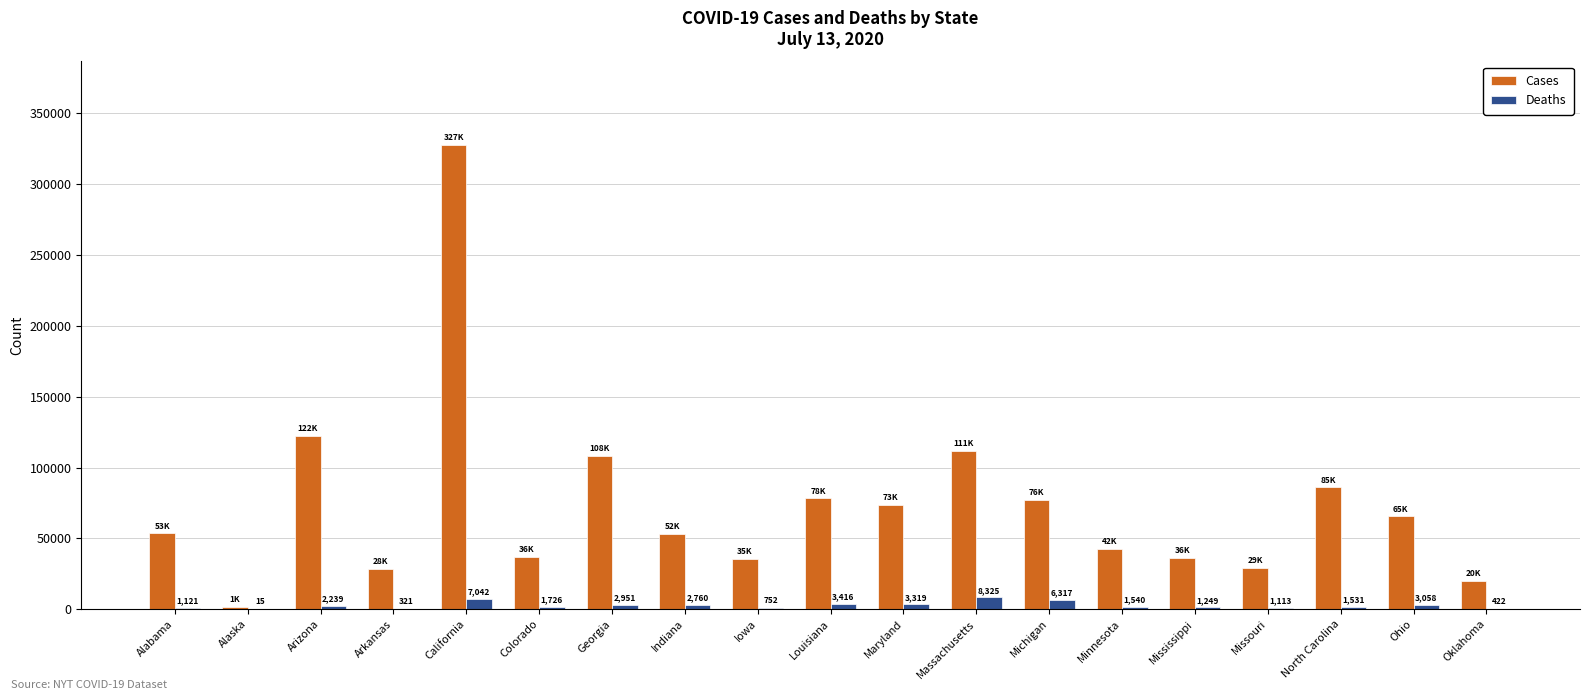

At which category does the chart reach its peak across all series?

California